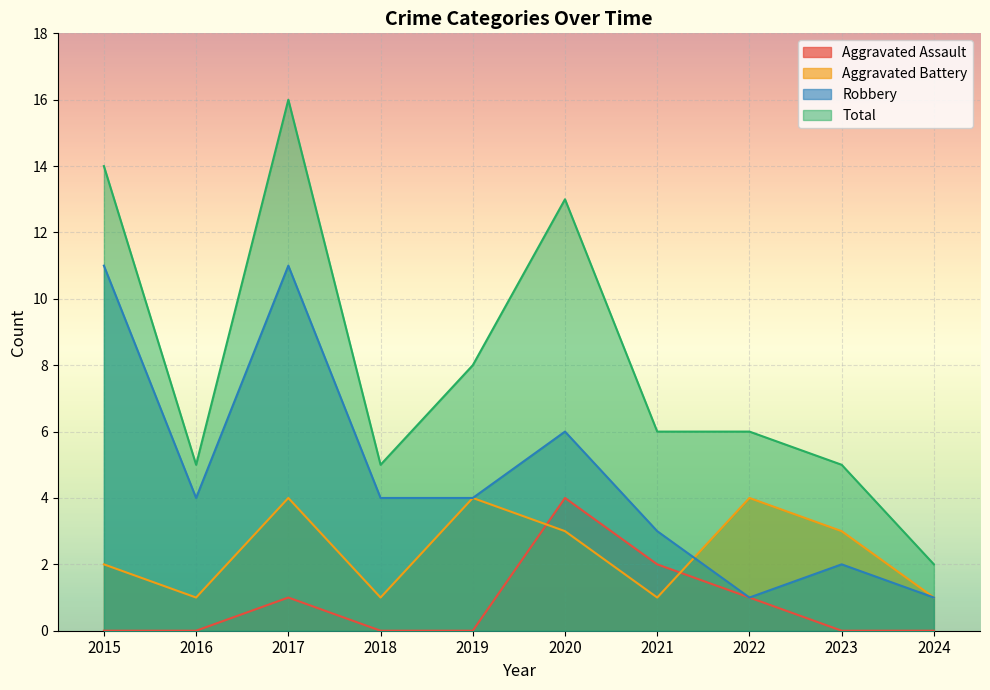

What is the difference between the highest and lowest values at 2022?

5